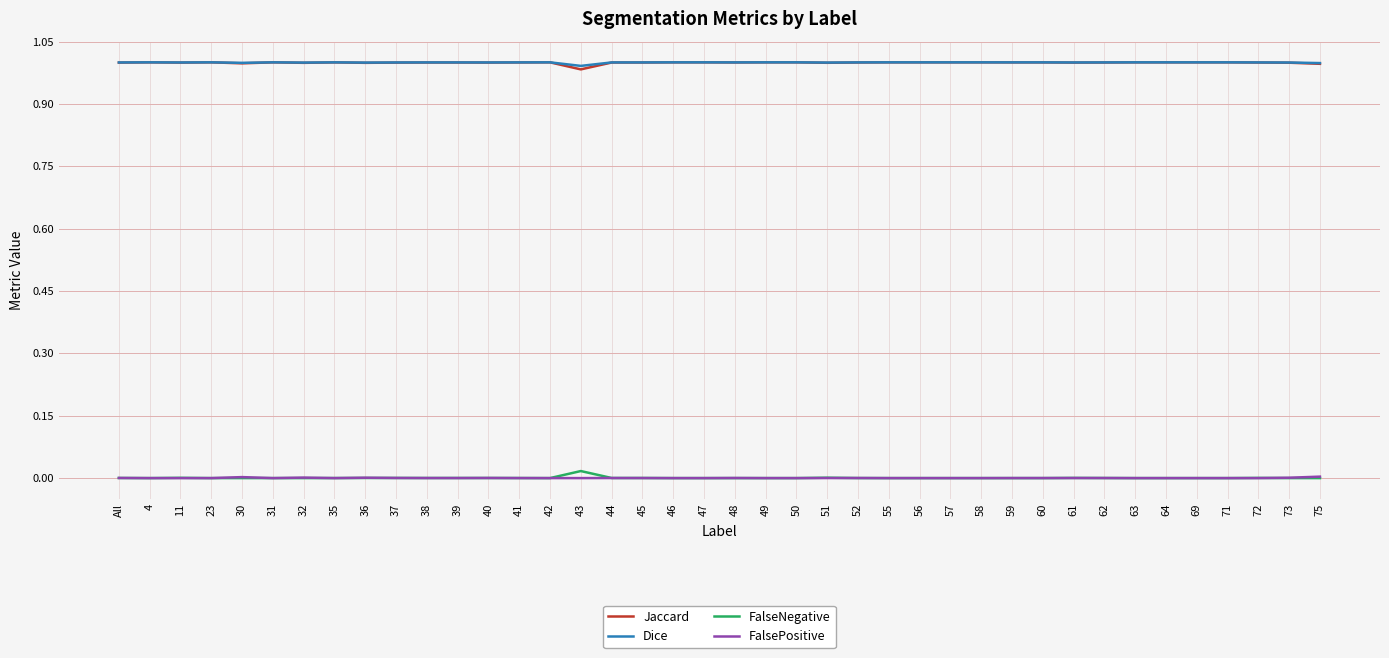

How many distinct data groups are displayed?

4